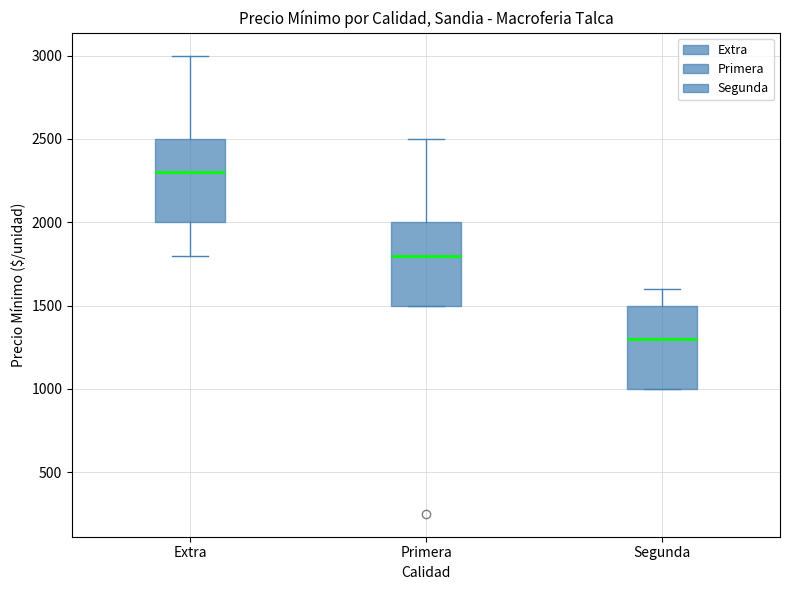

Reading left to right, transcribe this box plot: for each box, give where its median line is, the range the box spans, and where its two whiskers end, as read against the y-axis. The values are not printed on the chart, so give them approximately, as read against the axis.

Extra: median 2300, box 2000 to 2500, whiskers 1800 to 3000
Primera: median 1800, box 1500 to 2000, whiskers 1500 to 2500
Segunda: median 1300, box 1000 to 1500, whiskers 1000 to 1600